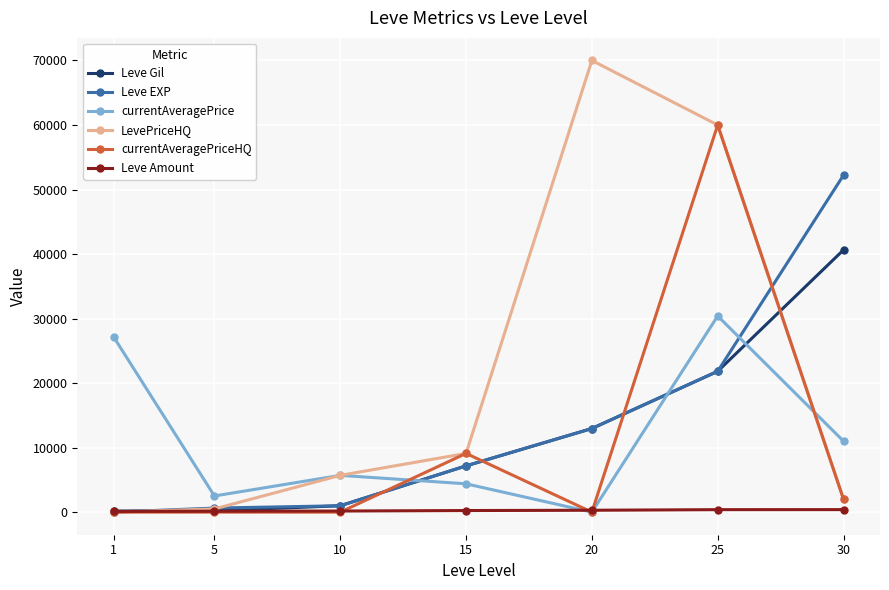

Which series has the largest total across all categories?

LevePriceHQ